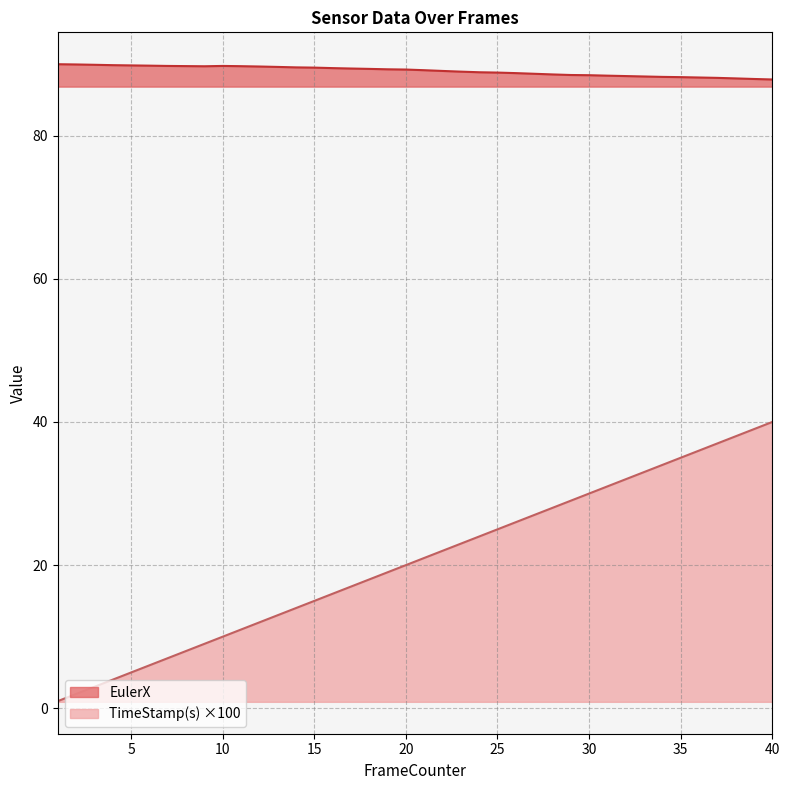

What is the average value of the TimeStamp(s) series?

20.5